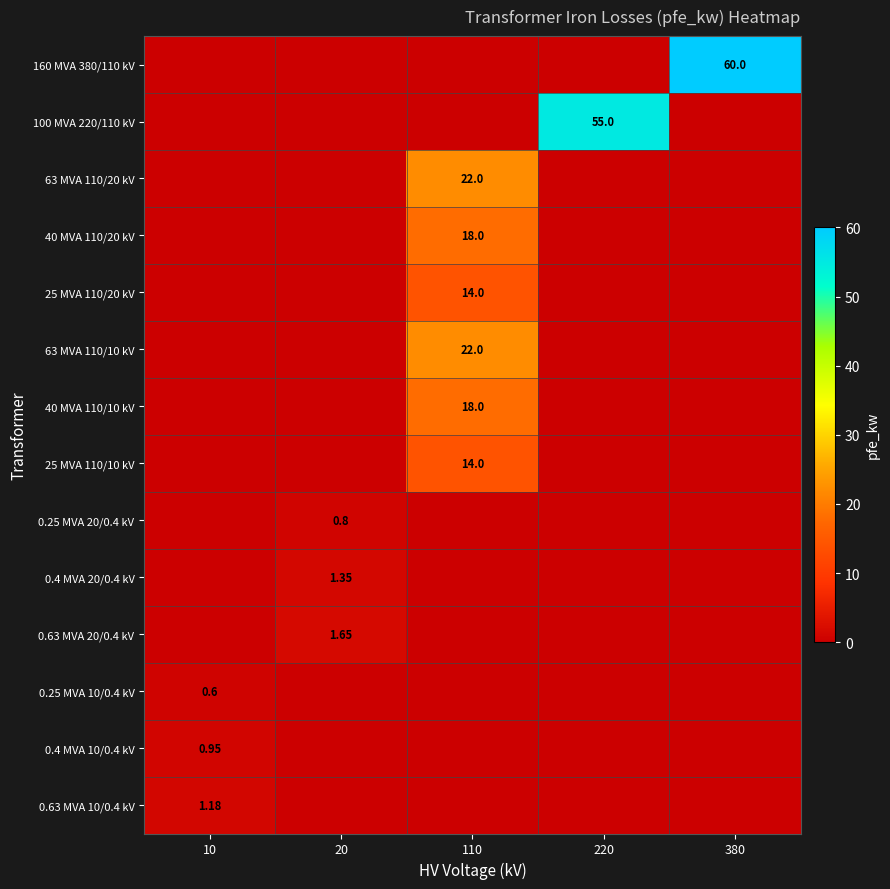

How many data points in 0.4 MVA 10/0.4 kV are above 0?

1